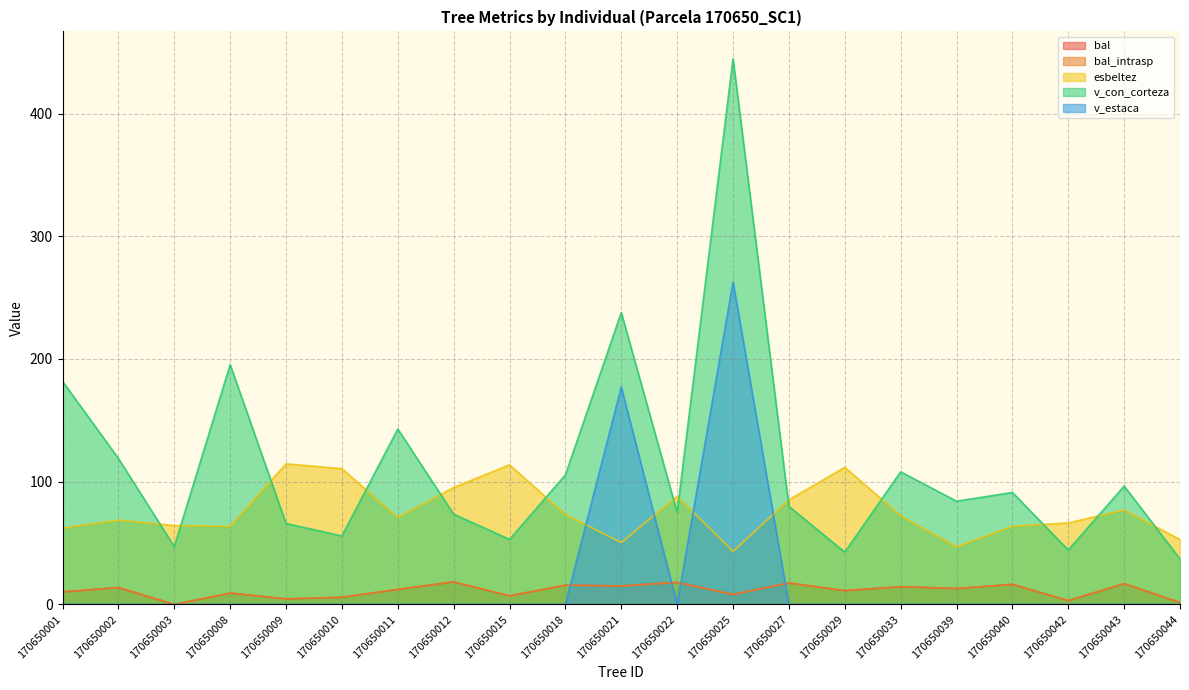

Reading right to left, extract all data points from this chart.

bal: 170650044=1.6	170650043=16.9	170650042=3.1	170650040=16.3	170650039=13.0	170650033=14.4	170650029=11.2	170650027=17.5	170650025=8.1	170650022=17.9	170650021=15.0	170650018=15.7	170650015=7.0	170650012=18.4	170650011=12.2	170650010=5.8	170650009=4.5	170650008=9.2	170650003=0.0	170650002=13.7	170650001=10.2
bal_intrasp: 170650044=1.6	170650043=16.9	170650042=3.1	170650040=16.3	170650039=13.0	170650033=14.4	170650029=11.2	170650027=17.5	170650025=8.1	170650022=17.9	170650021=15.0	170650018=15.7	170650015=7.0	170650012=18.4	170650011=12.2	170650010=5.8	170650009=4.5	170650008=9.2	170650003=0.0	170650002=13.7	170650001=10.2
esbeltez: 170650044=52.9	170650043=76.9	170650042=66.4	170650040=63.7	170650039=46.9	170650033=72.3	170650029=111.7	170650027=85.2	170650025=43.2	170650022=88.1	170650021=50.4	170650018=73.2	170650015=113.7	170650012=95.2	170650011=70.8	170650010=110.6	170650009=114.5	170650008=63.6	170650003=64.3	170650002=68.7	170650001=62.2
v_con_corteza: 170650044=37.1	170650043=96.4	170650042=44.3	170650040=91.2	170650039=84.1	170650033=108.0	170650029=42.6	170650027=79.9	170650025=444.7	170650022=75.0	170650021=237.9	170650018=105.6	170650015=53.0	170650012=73.5	170650011=142.9	170650010=55.8	170650009=65.9	170650008=195.4	170650003=47.1	170650002=119.0	170650001=181.7
v_estaca: 170650044=0.0	170650043=0.0	170650042=0.0	170650040=0.0	170650039=0.0	170650033=0.0	170650029=0.0	170650027=0.0	170650025=262.7	170650022=0.0	170650021=177.2	170650018=0.0	170650015=0.0	170650012=0.0	170650011=0.0	170650010=0.0	170650009=0.0	170650008=0.0	170650003=0.0	170650002=0.0	170650001=0.0